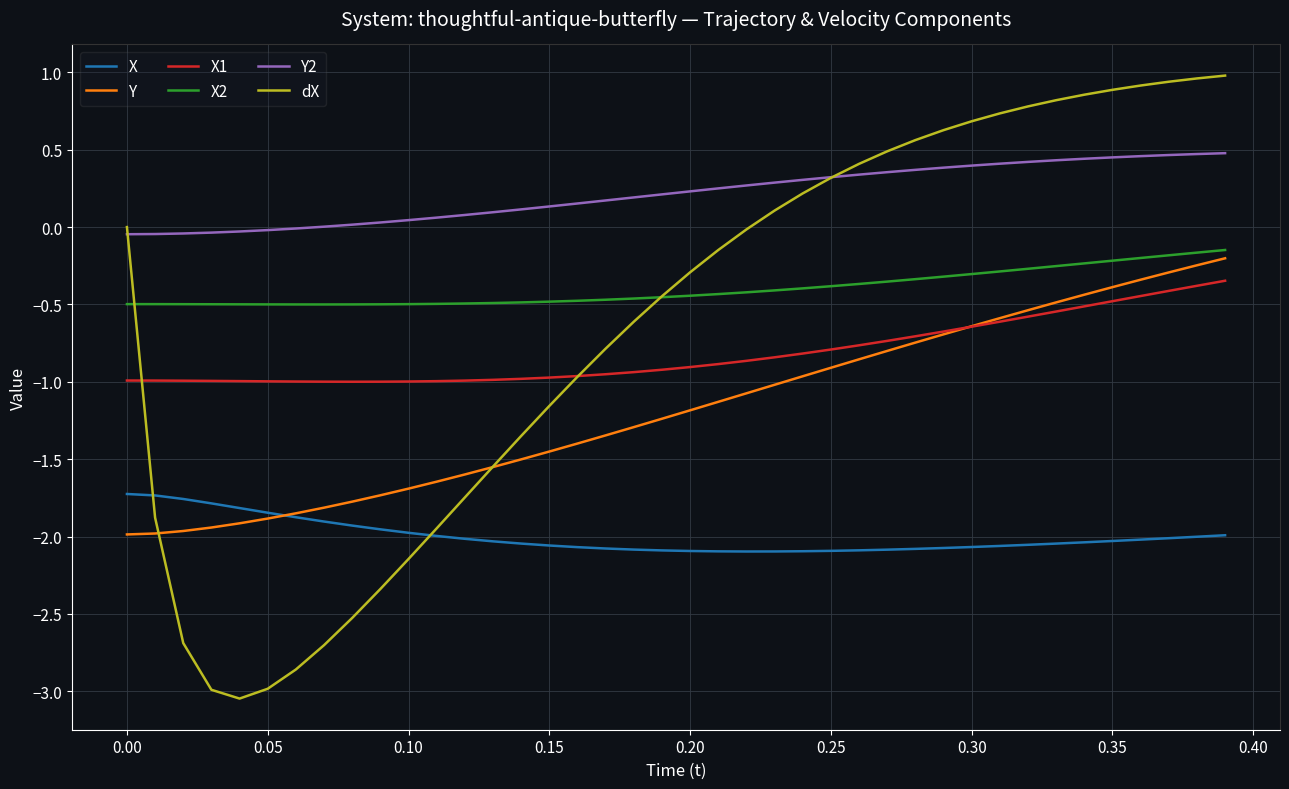

Which series has the widest spread of values?

dX